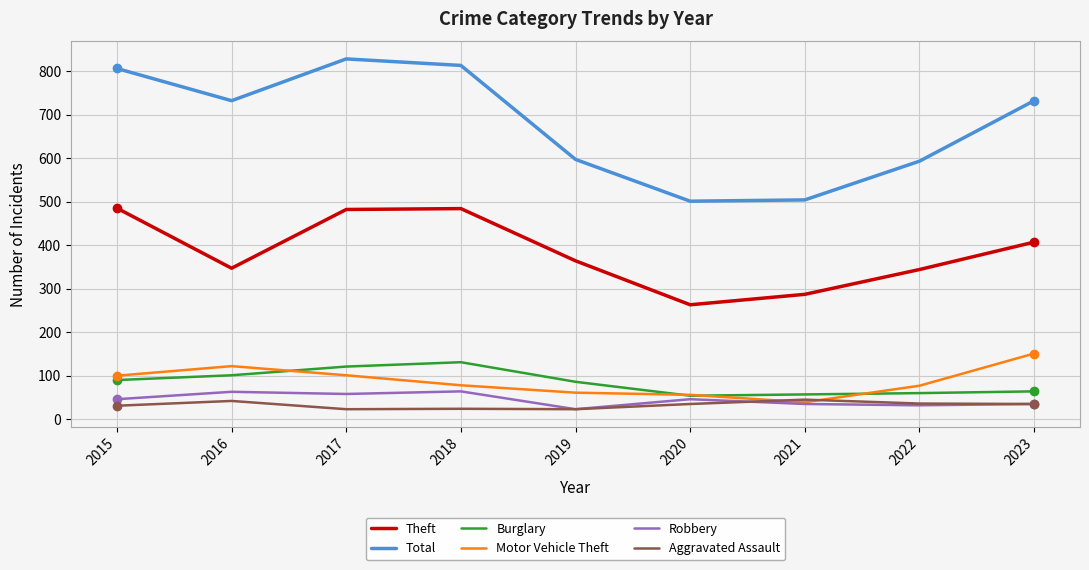

The value of Total at 2022 is 1061. True or false?

False